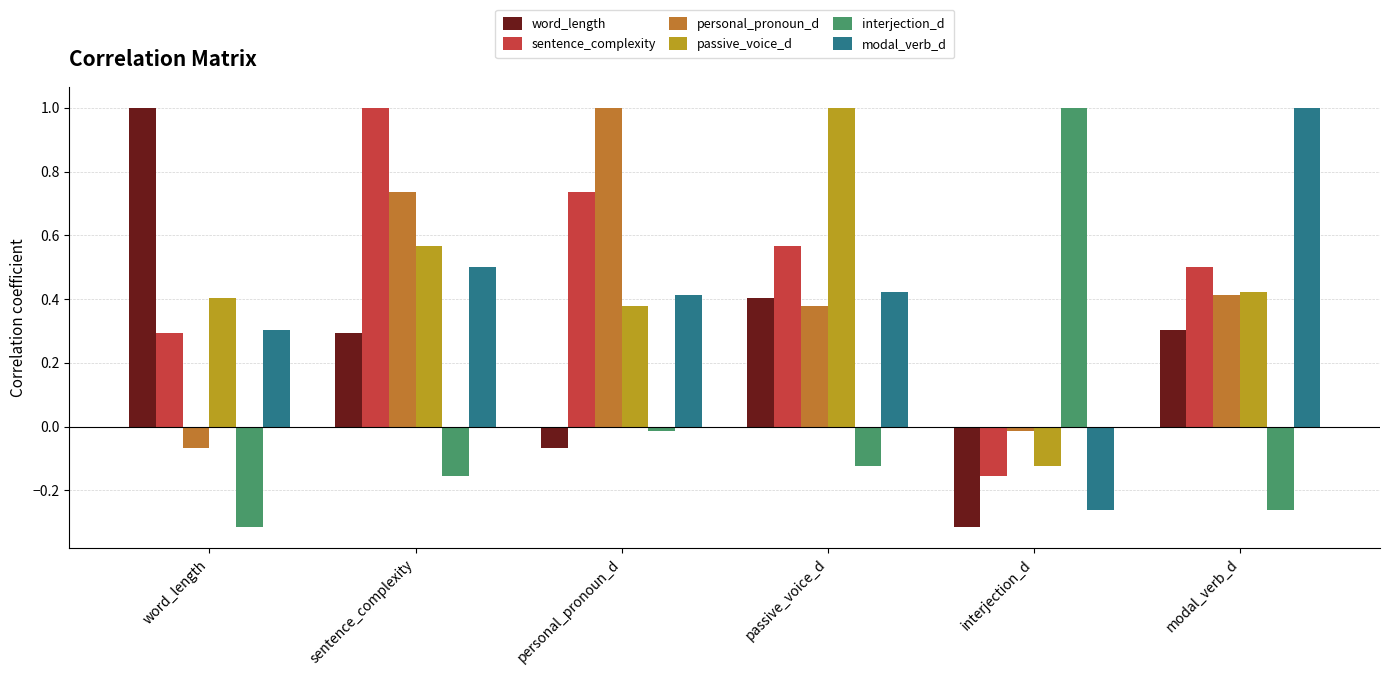

What is the spread (max minus min) of values at interjection_d?

1.3